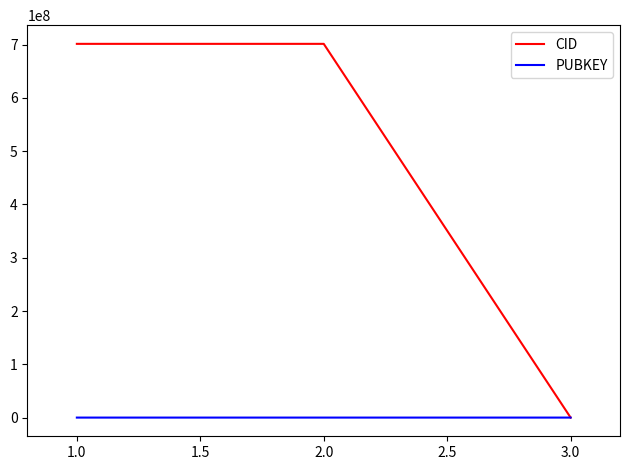

Which series has the widest spread of values?

CID